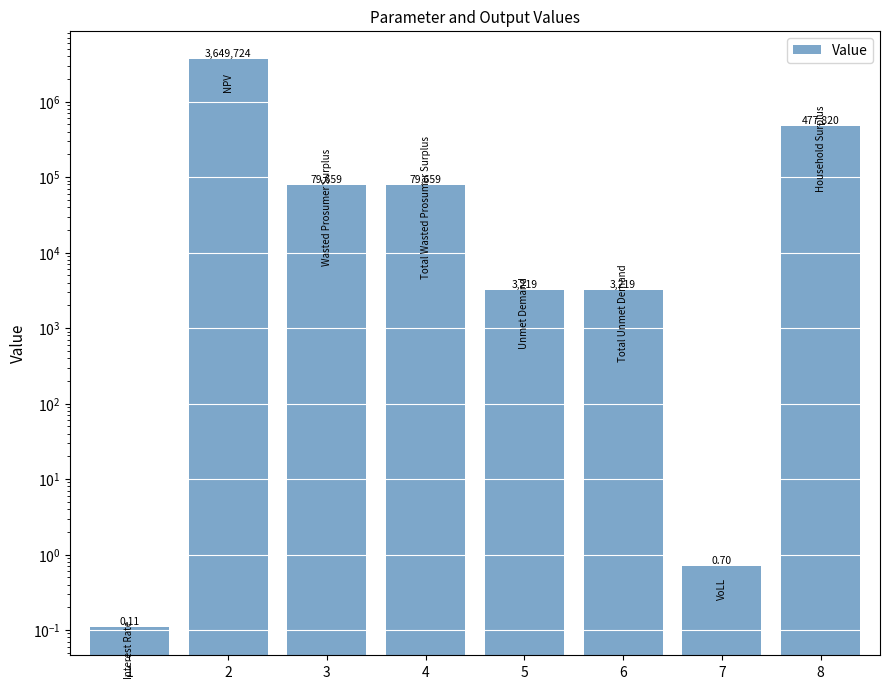

Rank the categories by value from highest to lowest.

2, 8, 3, 4, 5, 6, 7, 1